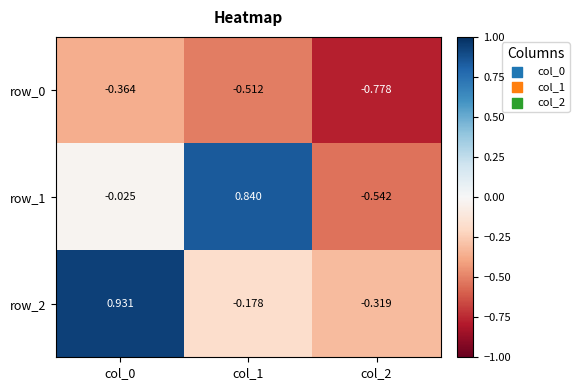

Is the value of row_0 at col_1 greater than the value of row_2 at col_1?

No